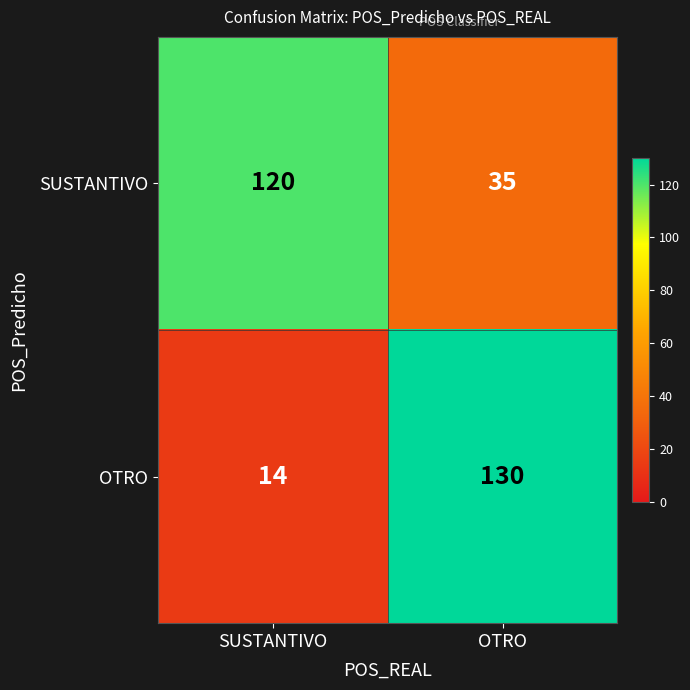

Rank the series by their maximum value, from highest to lowest.

OTRO, SUSTANTIVO